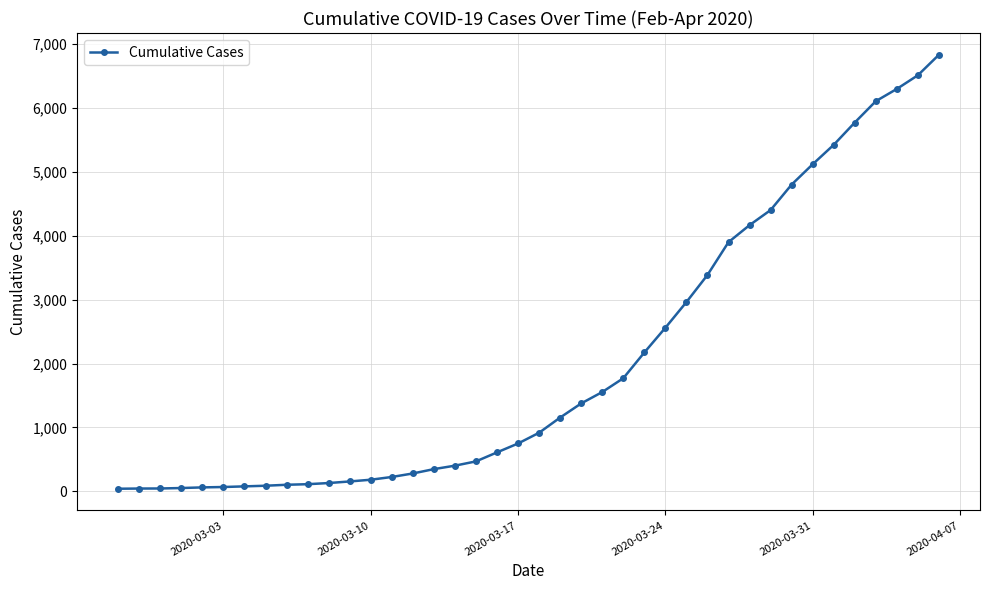

Does the chart have visible grid lines?

Yes